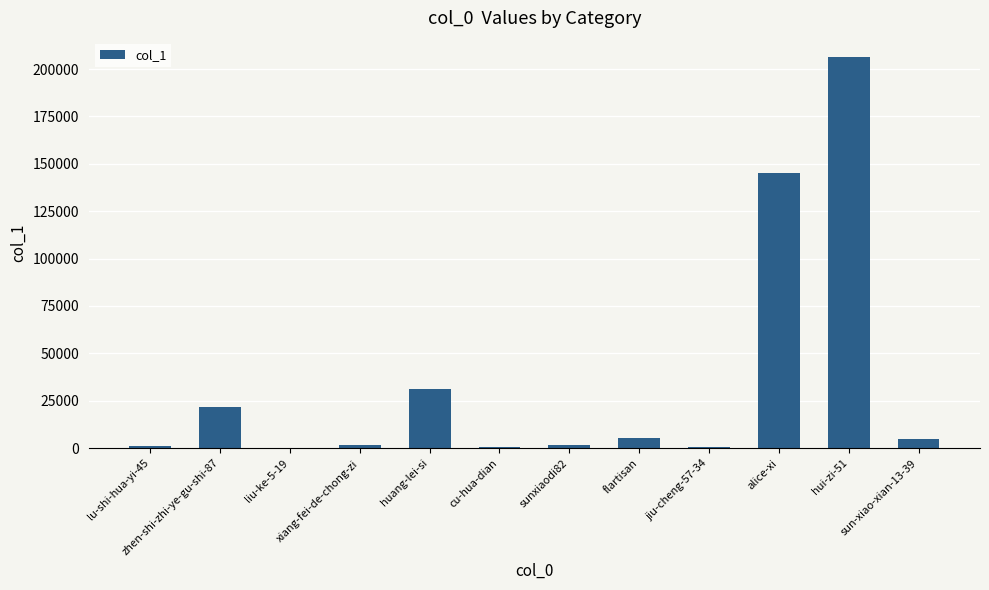

What is the difference between the values at flartisan and jiu-cheng-57-34?

4870